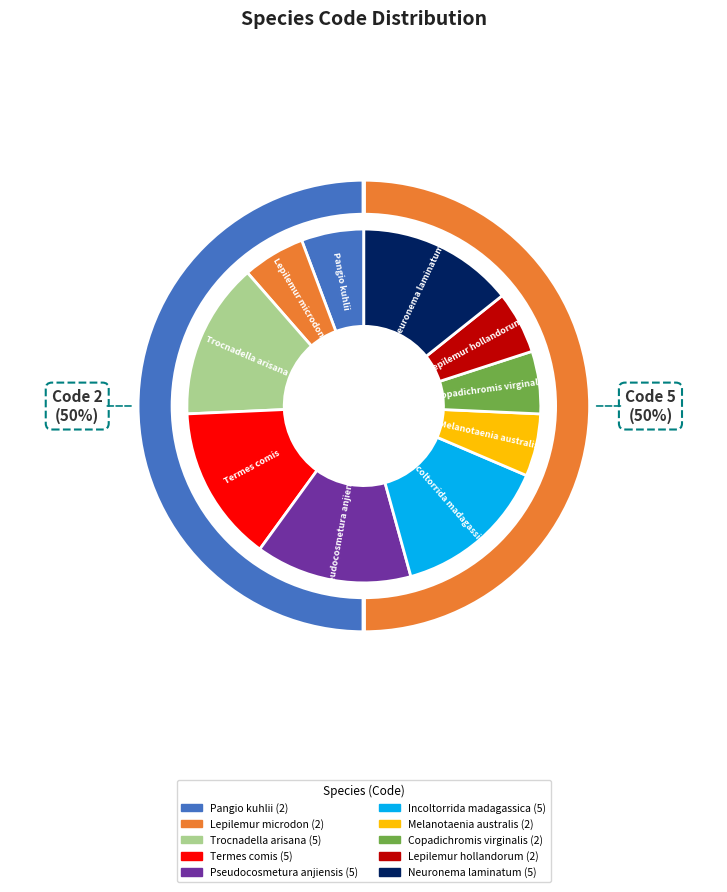

Count the number of slices in the pie.

10